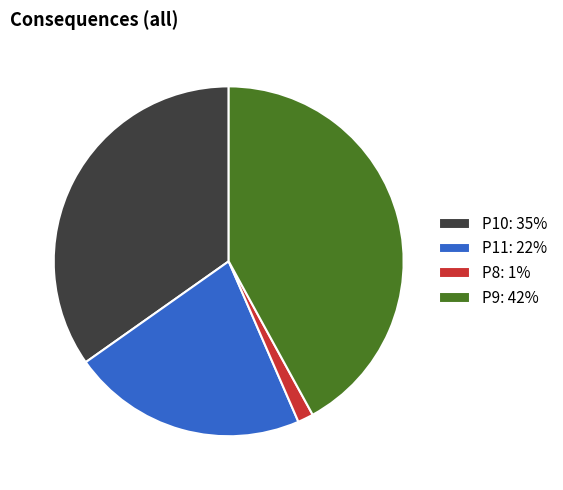

How many slices are in this pie chart?

4